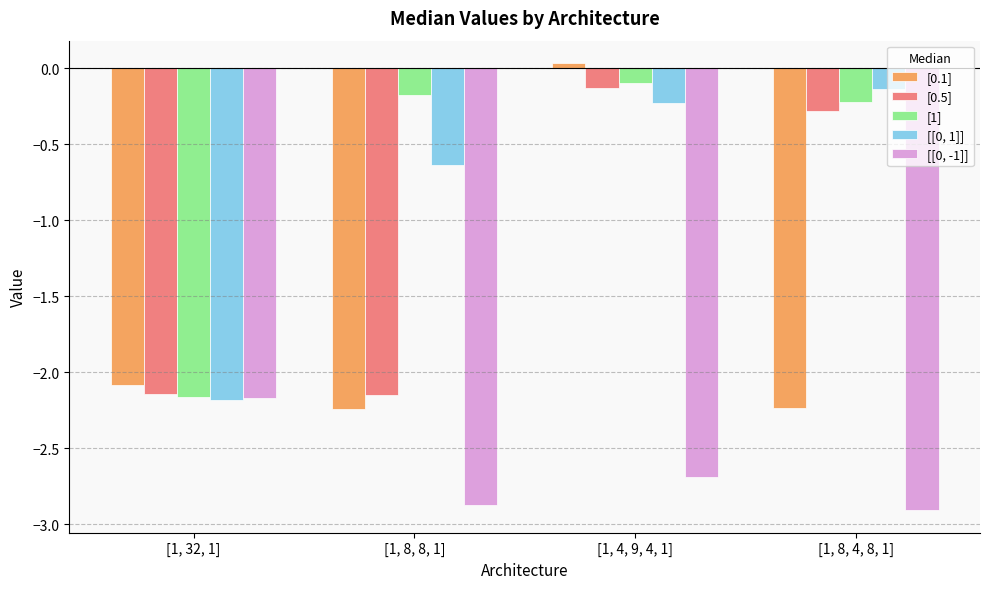

What is the sum of the [0.5] values at [1, 8, 4, 8, 1] and [1, 8, 8, 1]?

-2.4